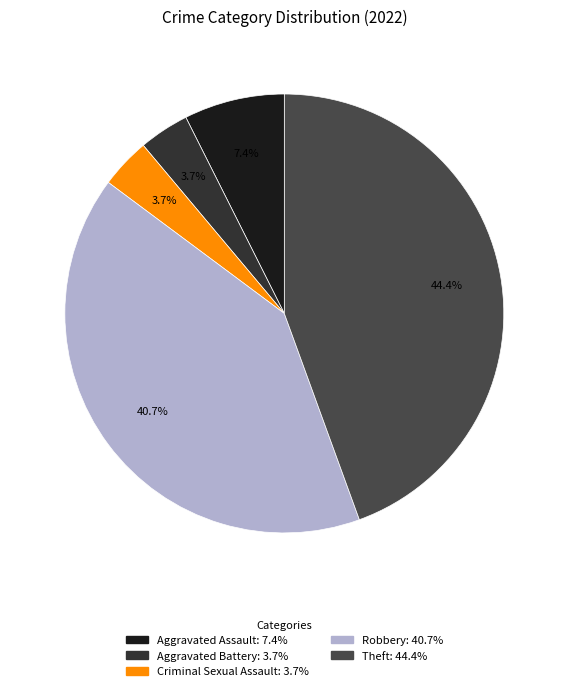

True or false: Aggravated Battery accounts for 12% of the total.

False